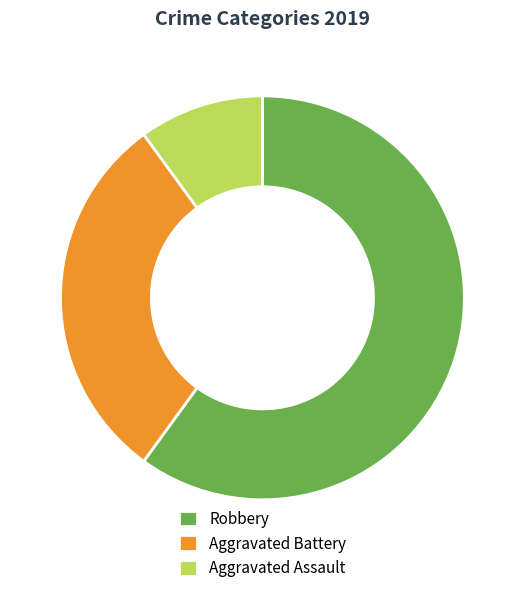

To the nearest percent, what is the difference between the largest and smallest slice percentages?

50%